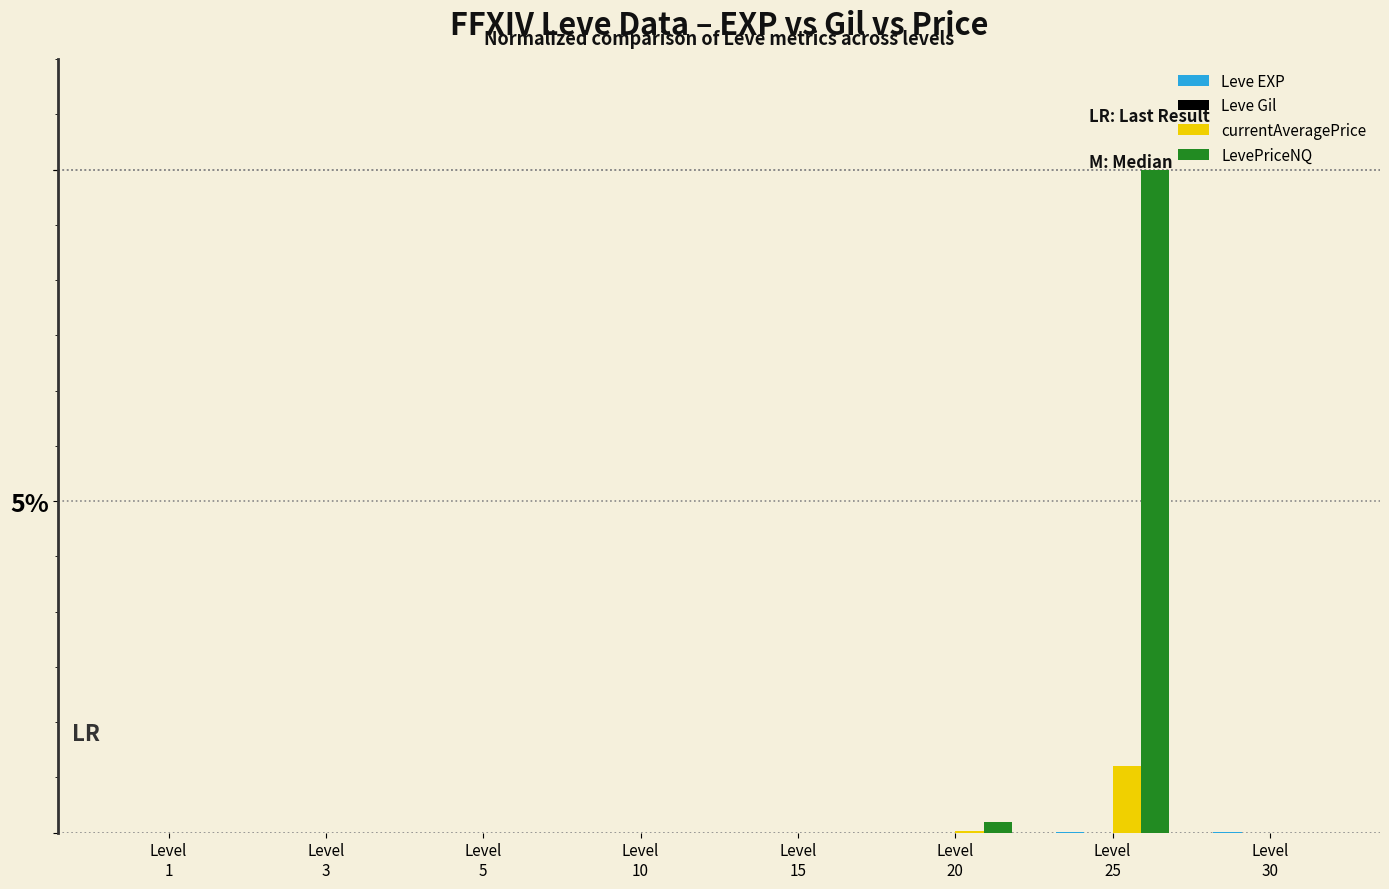

Which series has the largest total across all categories?

LevePriceNQ